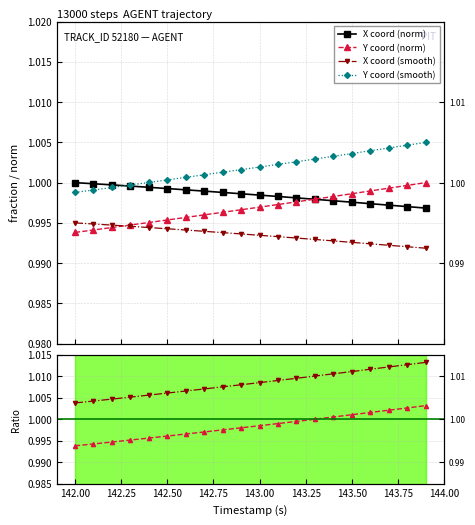

True or false: Y has a value of 1.0 at 142.50.

True